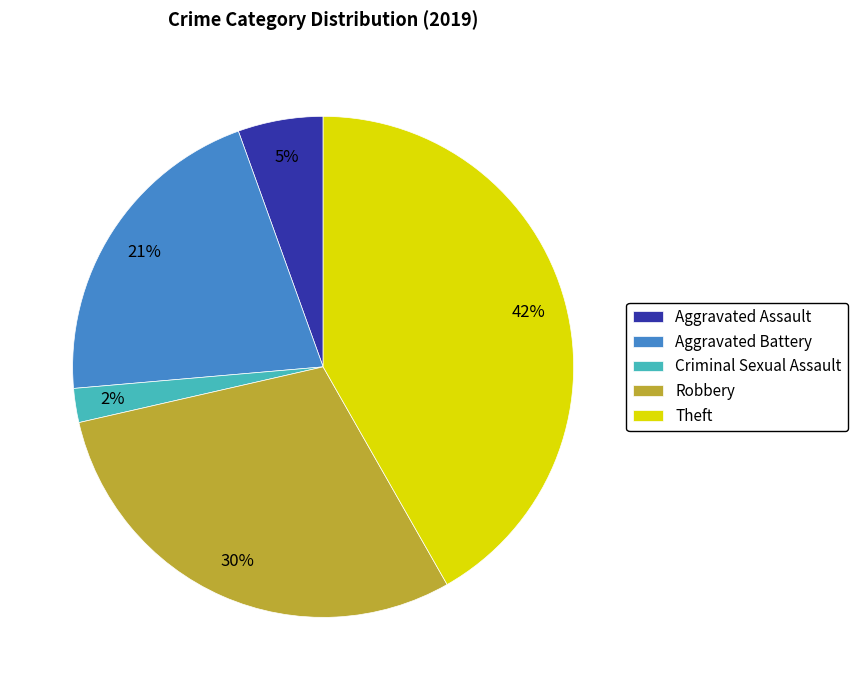

Does any single category account for the majority?

No